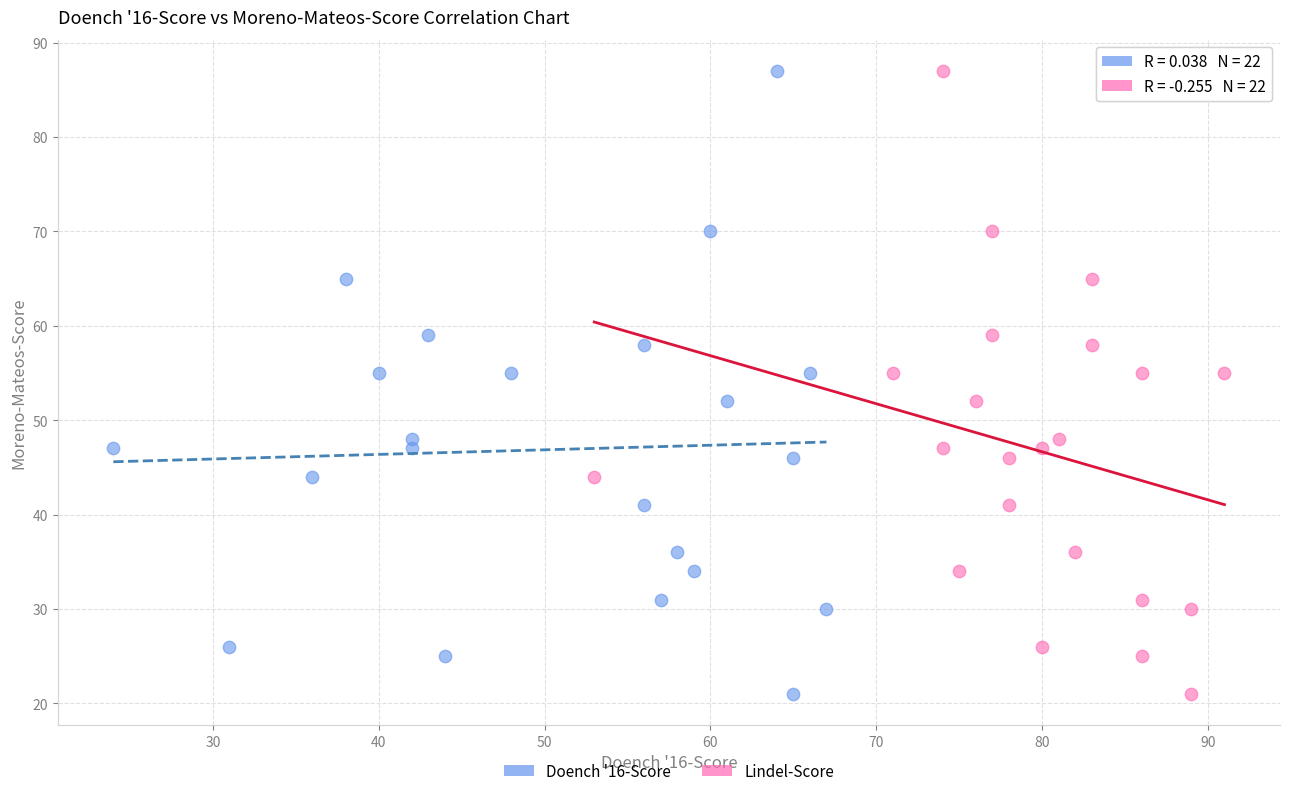

What are all the series names shown in the legend?

Doench '16-Score, Lindel-Score